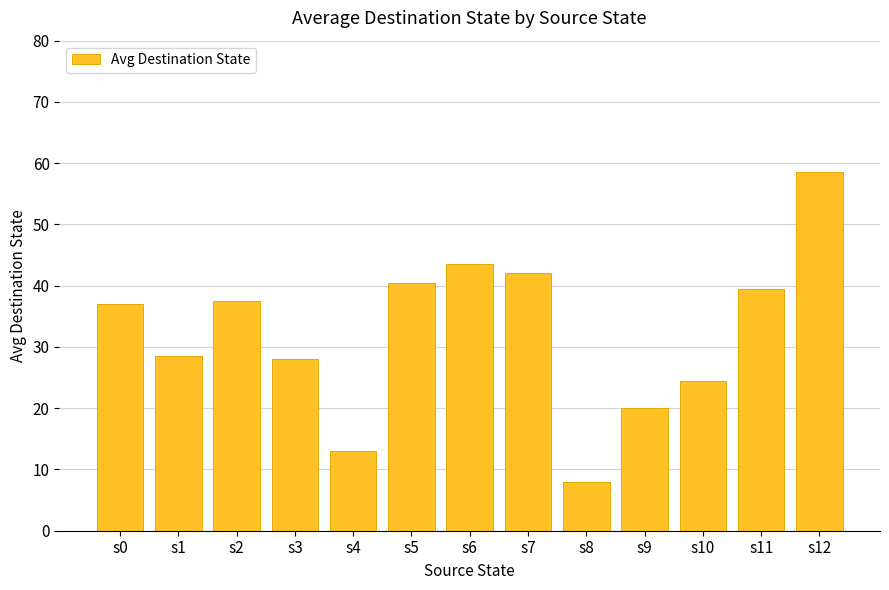

What is the maximum value shown in the chart?

58.5